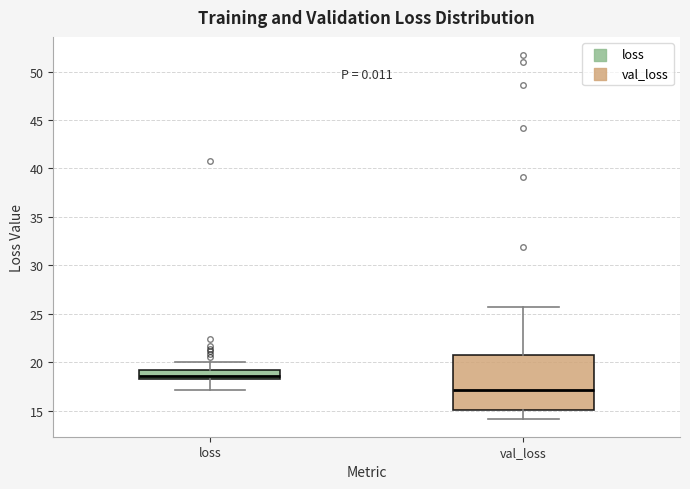

Where does the median line of the box for loss sit on the y-axis? The values are not printed on the chart, so give them approximately, as read against the axis.

18.5